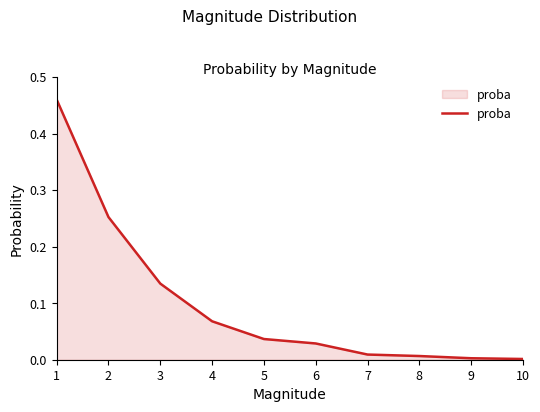

True or false: the data shows 0.2 at 3.

False